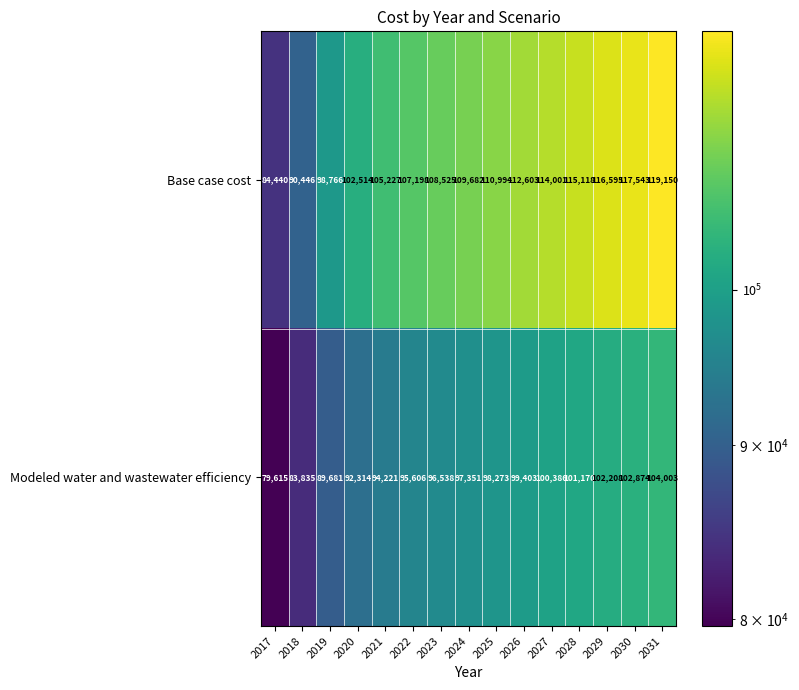

What is the sum of the Base case cost values at 2025 and 2029?

227589